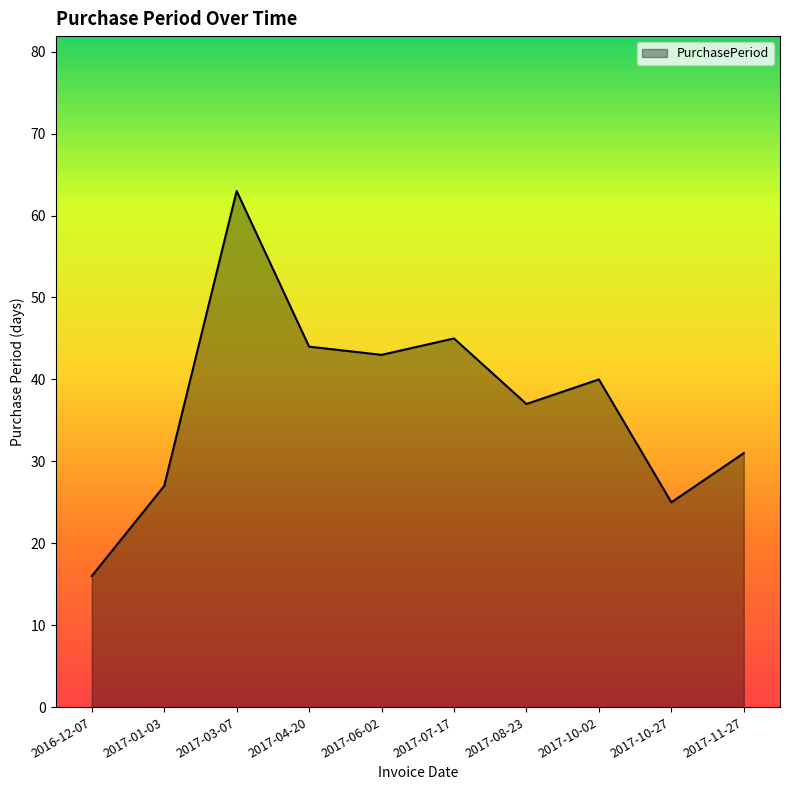

Where is the first local maximum?

2017-03-07